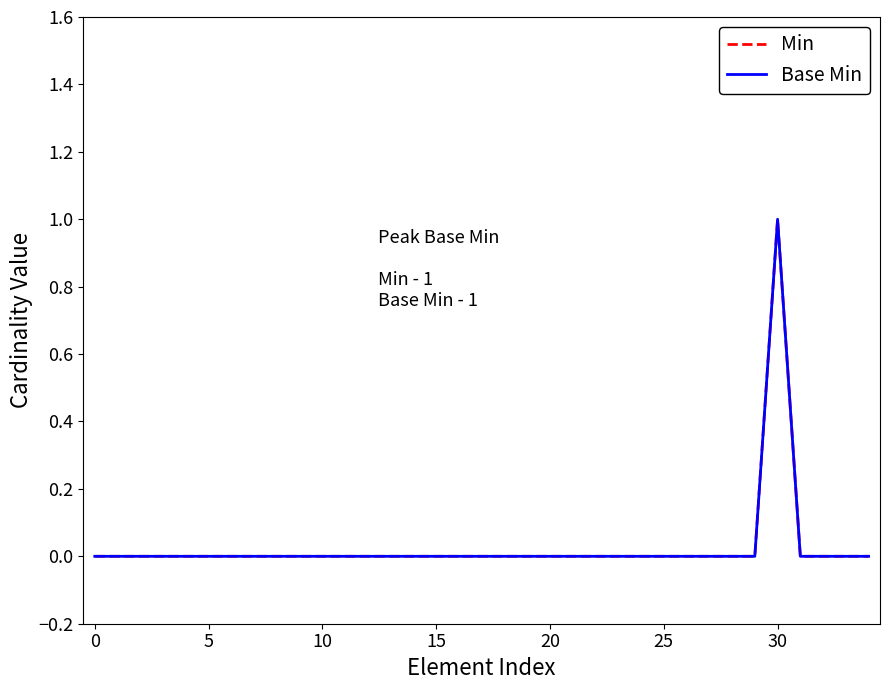

What is the difference between the maximum and minimum values in the Base Min series?

1